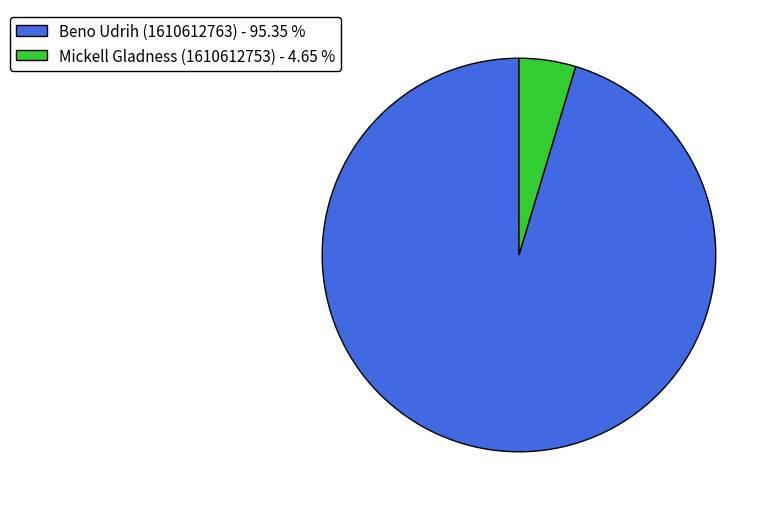

How many slices are in this pie chart?

2